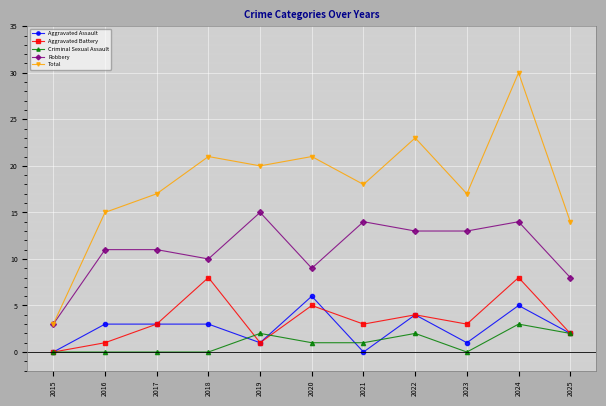

What is the minimum value for Robbery?

3